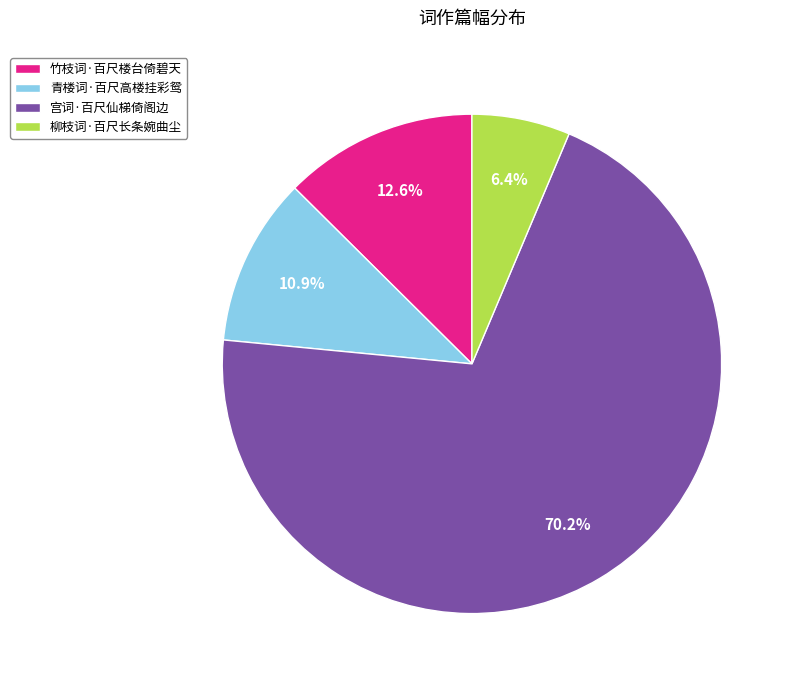

Which slice represents more than half of the pie?

宫词·百尺仙梯倚阁边